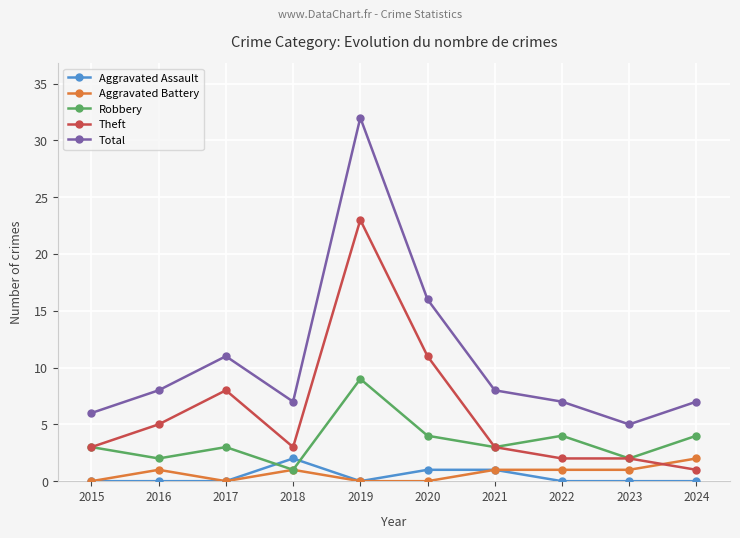

Reading left to right, list all the values displayed in this chart.

Aggravated Assault: 2015=0	2016=0	2017=0	2018=2	2019=0	2020=1	2021=1	2022=0	2023=0	2024=0
Aggravated Battery: 2015=0	2016=1	2017=0	2018=1	2019=0	2020=0	2021=1	2022=1	2023=1	2024=2
Robbery: 2015=3	2016=2	2017=3	2018=1	2019=9	2020=4	2021=3	2022=4	2023=2	2024=4
Theft: 2015=3	2016=5	2017=8	2018=3	2019=23	2020=11	2021=3	2022=2	2023=2	2024=1
Total: 2015=6	2016=8	2017=11	2018=7	2019=32	2020=16	2021=8	2022=7	2023=5	2024=7